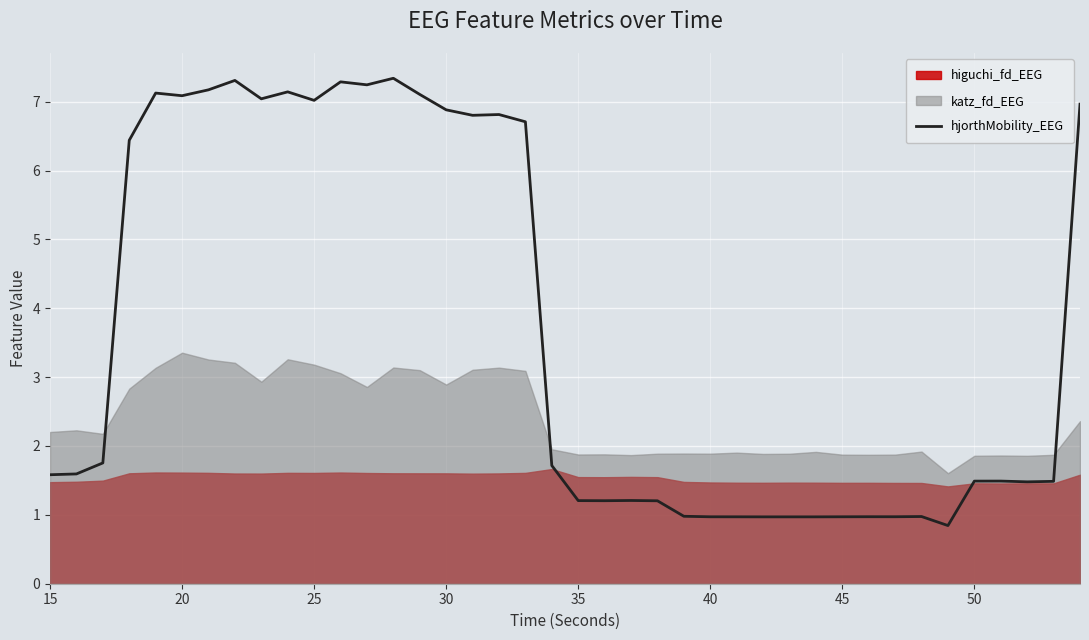

How many lines are shown in the chart?

1